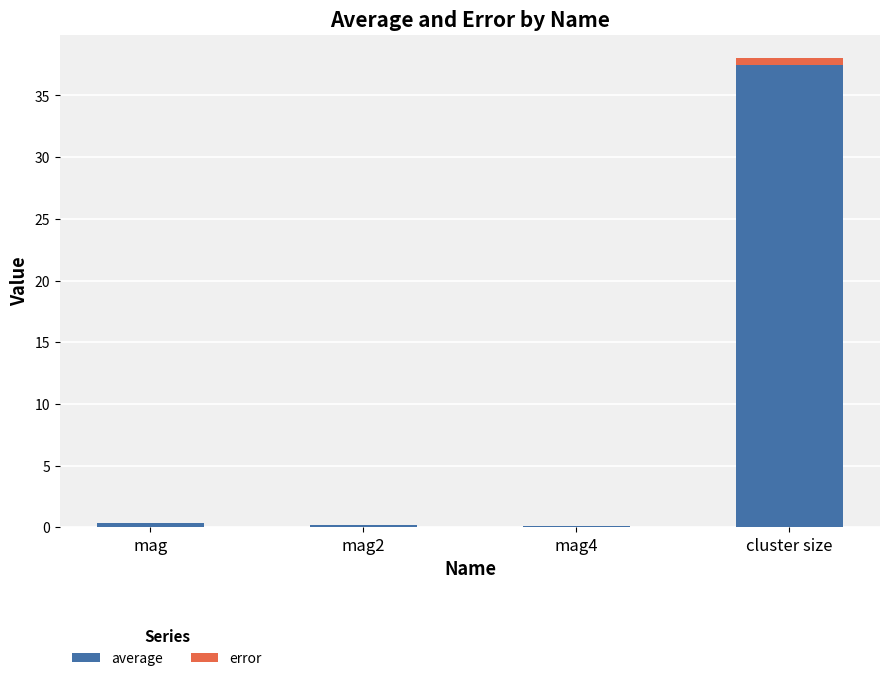

At which category is the sum across all series the highest?

cluster size